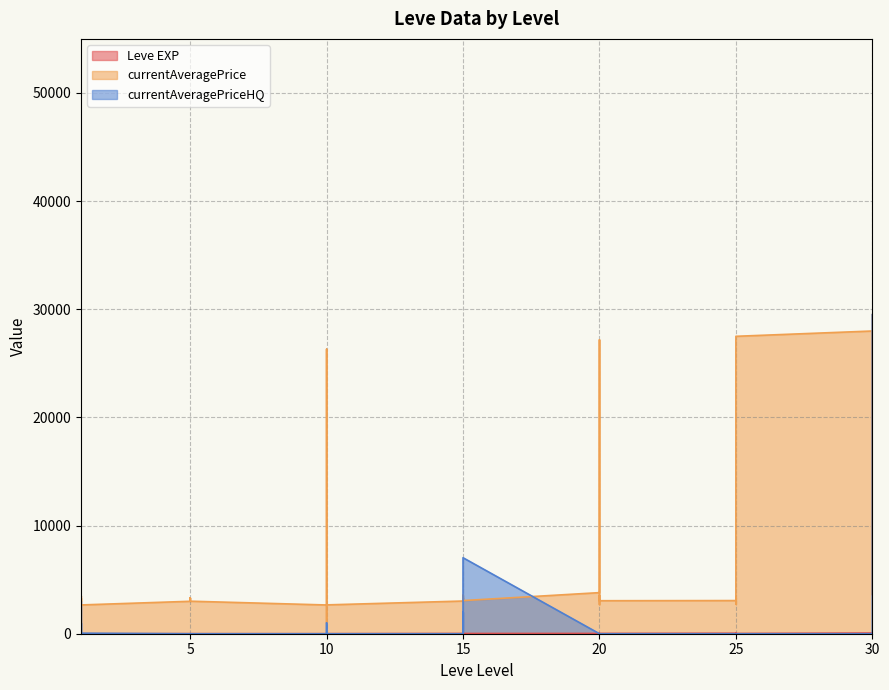

Does the chart display data point markers on the line(s)?

No